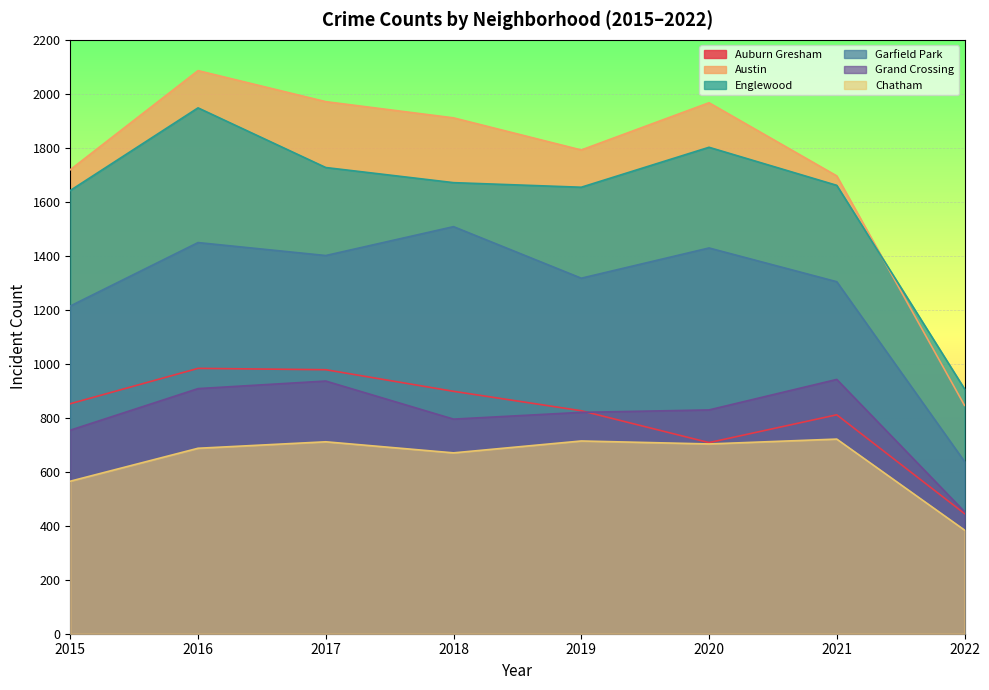

At which label does Chatham reach its peak?

2021